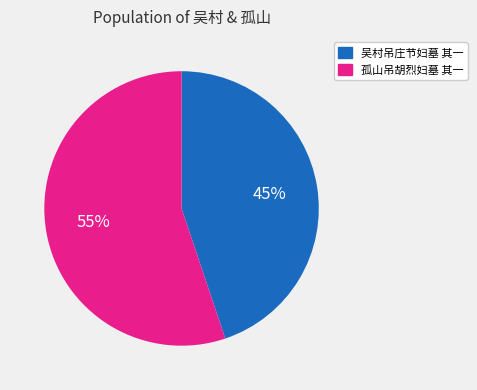

To the nearest percent, what portion does 吴村吊庄节妇墓 其一 represent?

45%